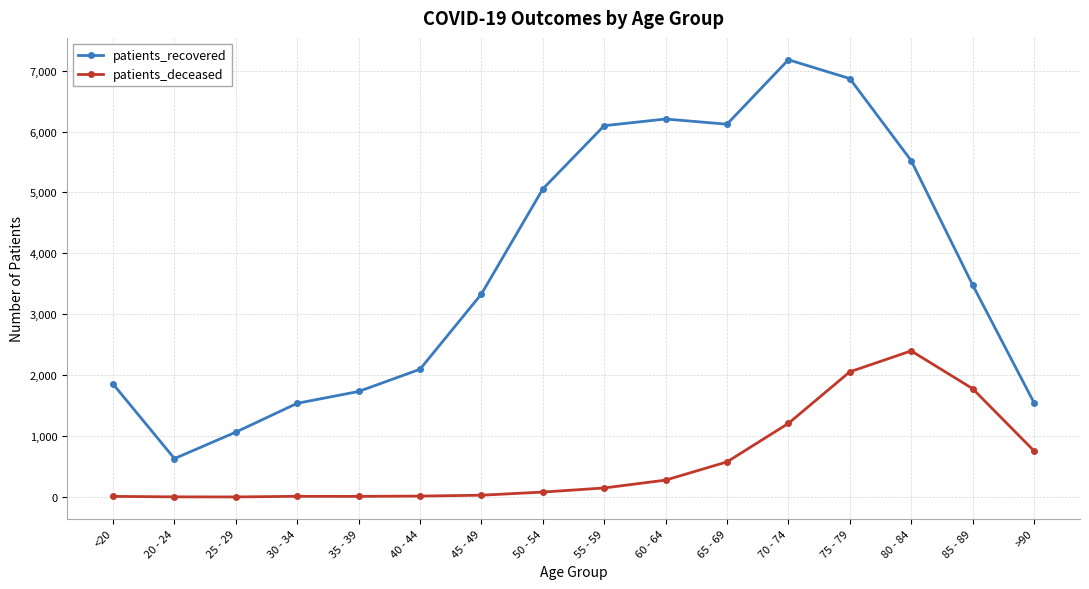

What is the average value of the patients_deceased series?

586